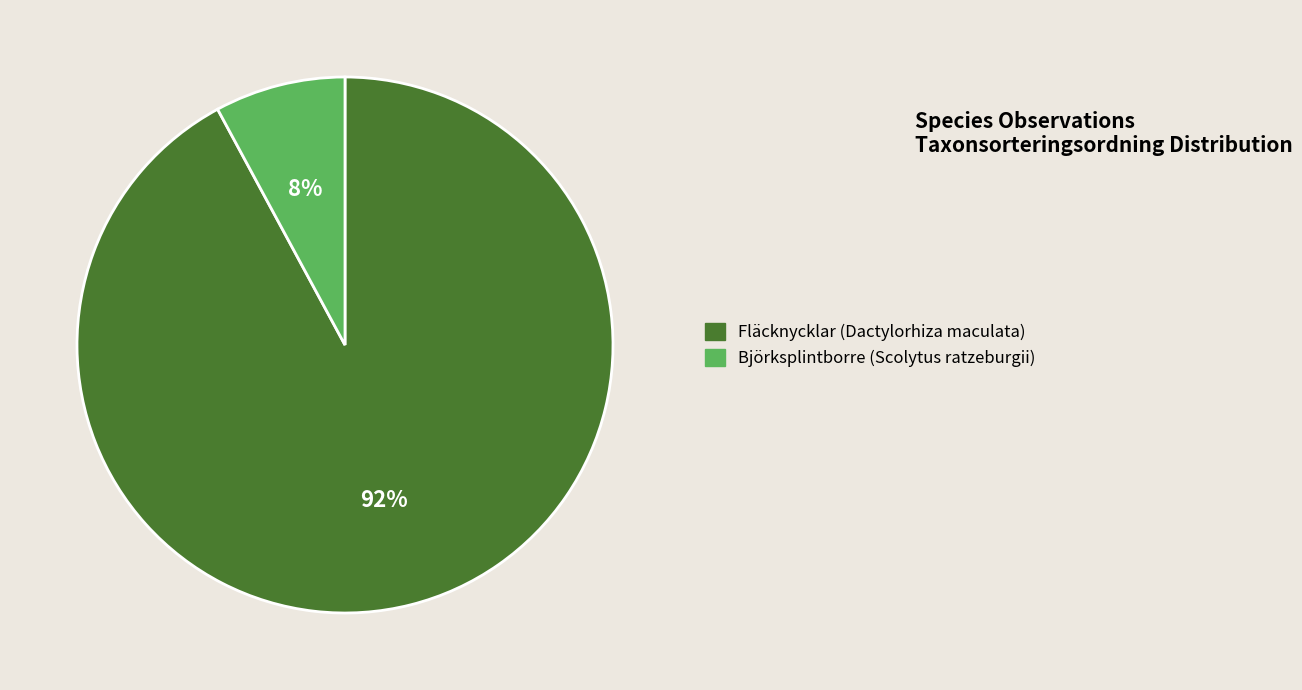

How many slices are in this pie chart?

2